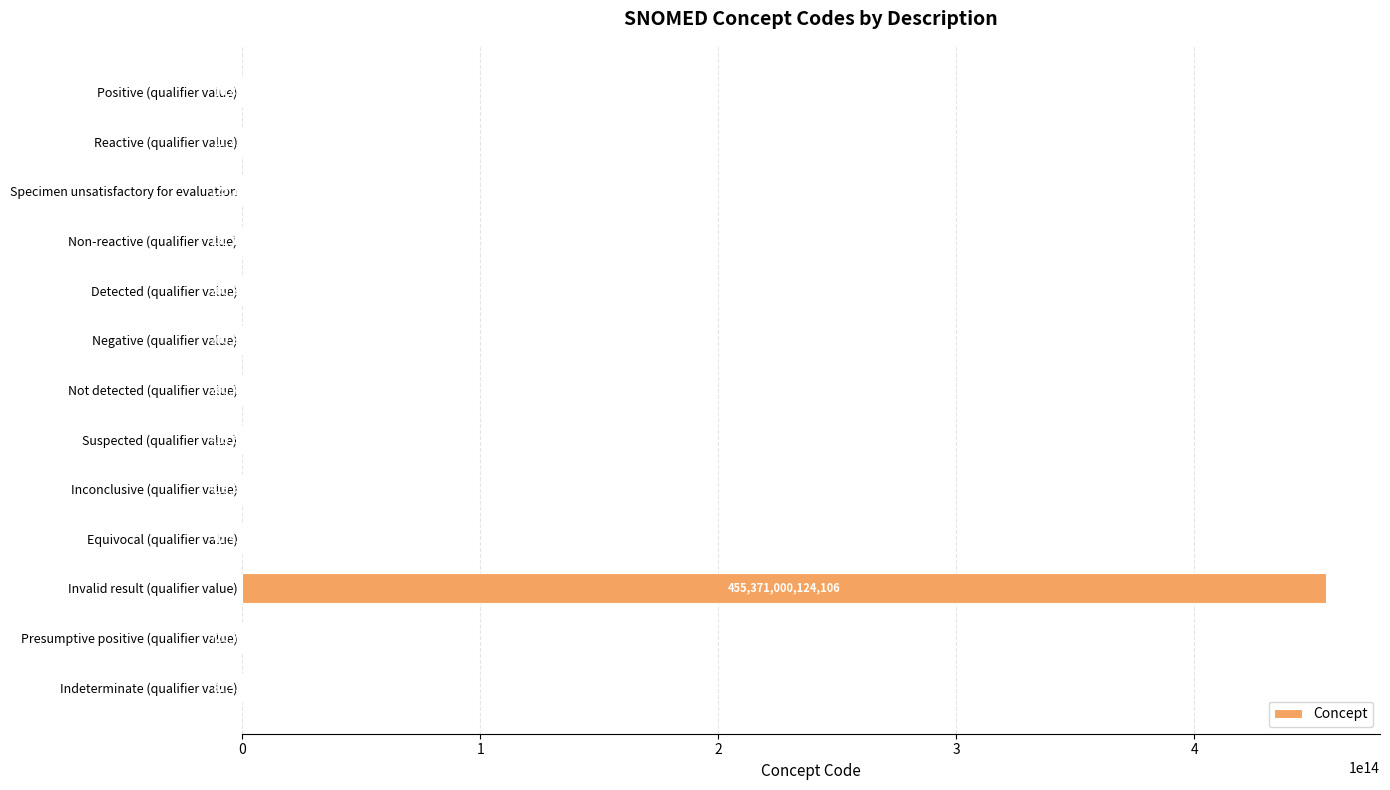

True or false: the data shows 125154007 at Specimen unsatisfactory for evaluation.

True